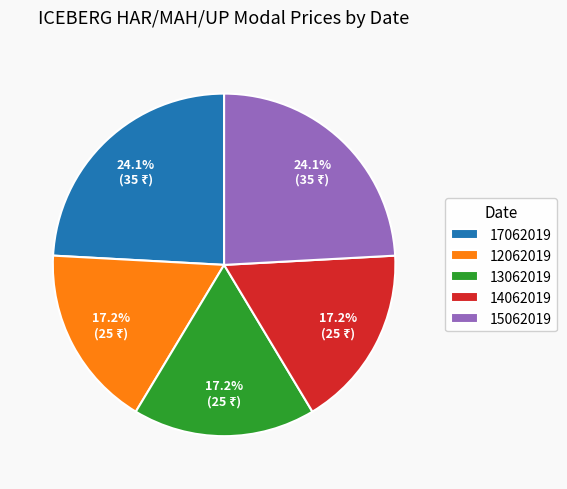

What portion of the pie excludes 14062019?

82.8%